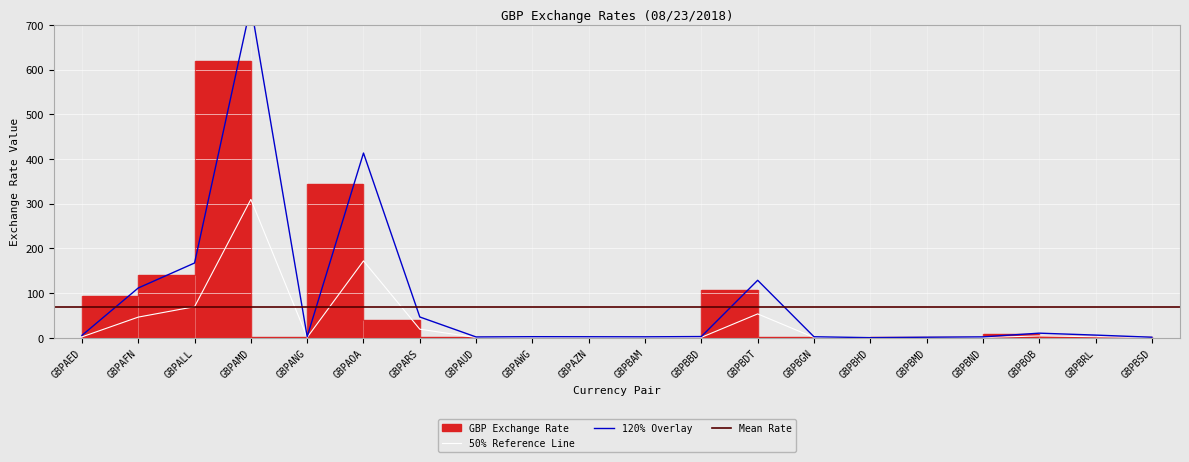

True or false: the data has more than 1 interior local peaks.

True